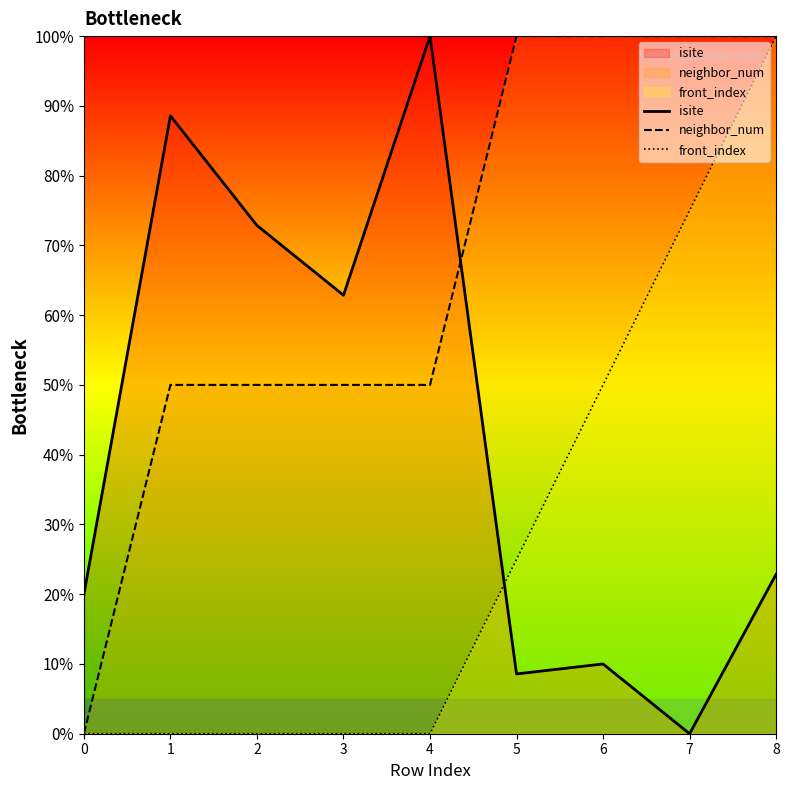

The front_index series shows -36.1 at 2. True or false?

False